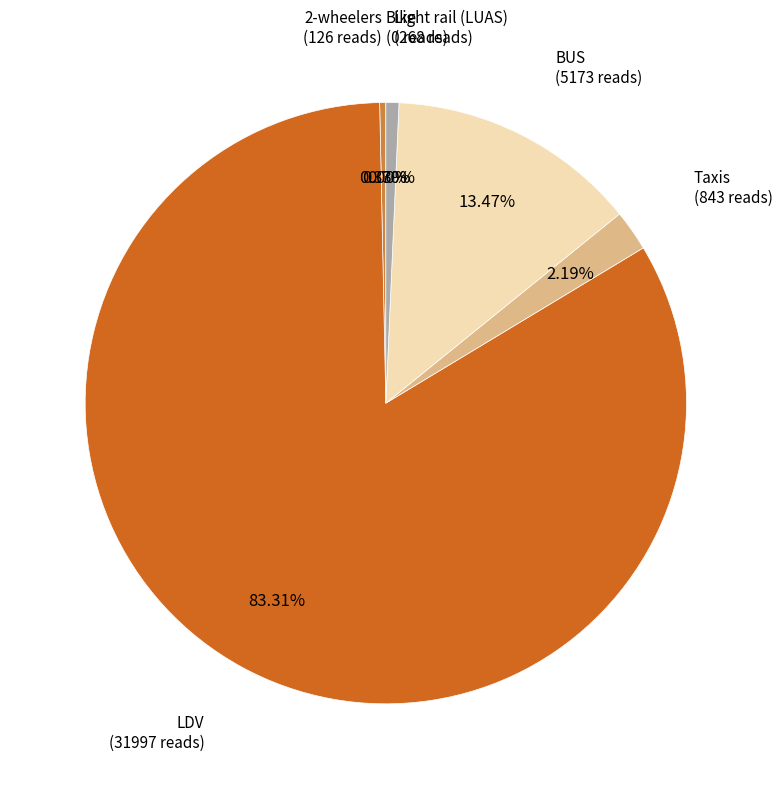

The LDV slice represents 91% of the pie. True or false?

False